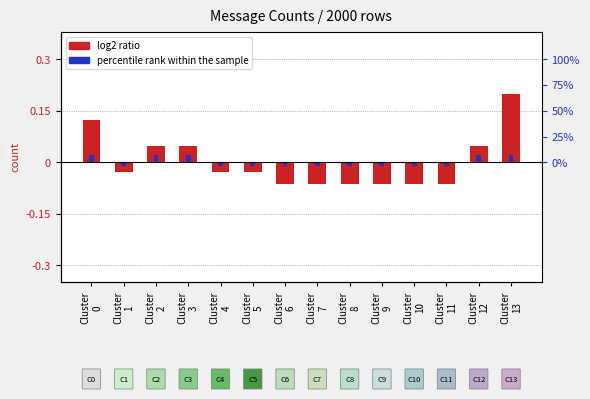

Is it true that percentile rank within the sample equals -0.0 at Cluster
1?

True